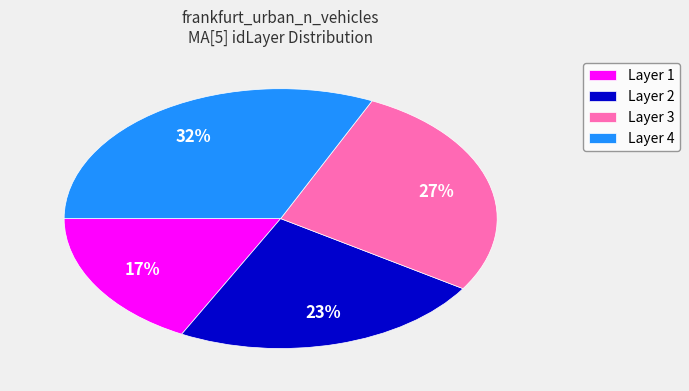

Count the number of slices in the pie.

4